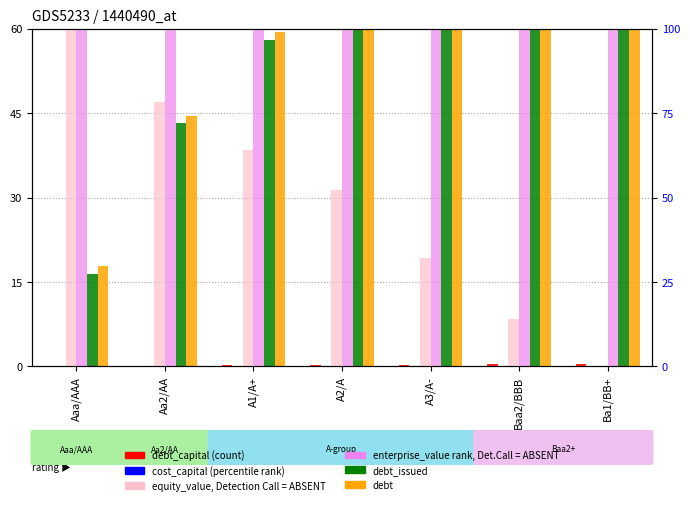

Which series has the largest total across all categories?

enterprise_value (rank, Det.Call=ABSENT)